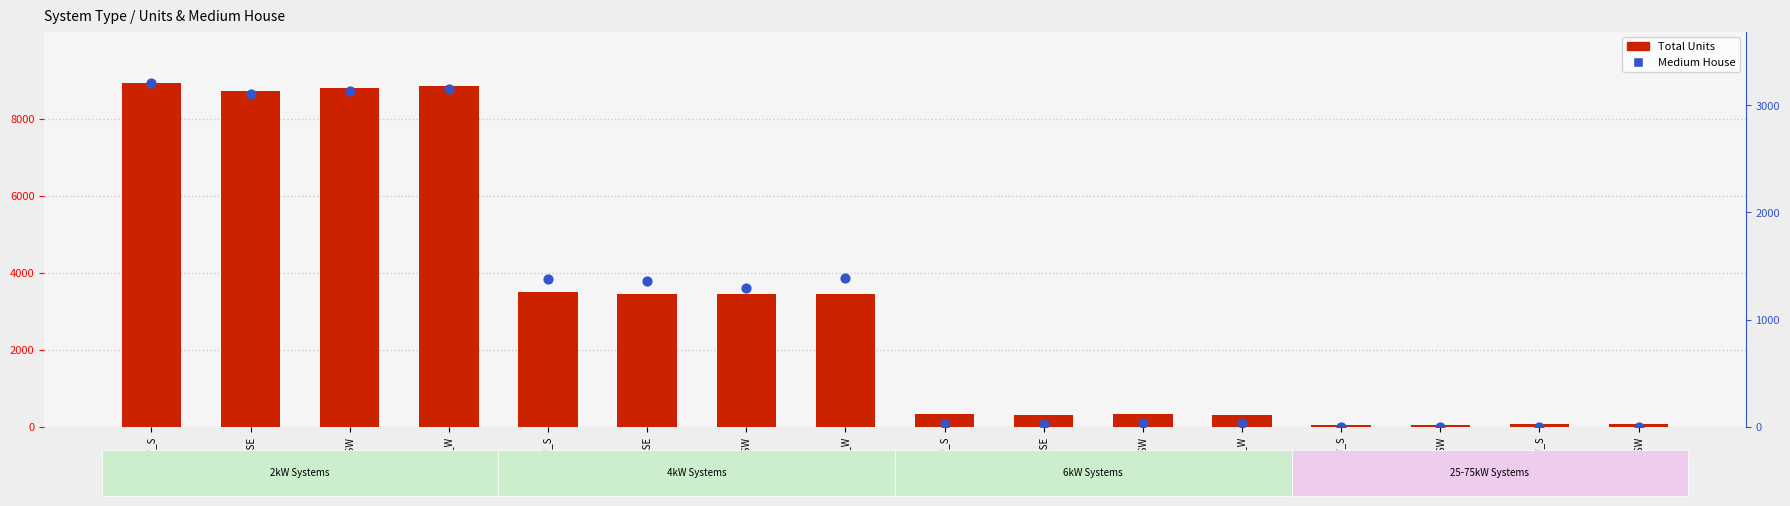

Which series contains the lowest Y value?

Medium House